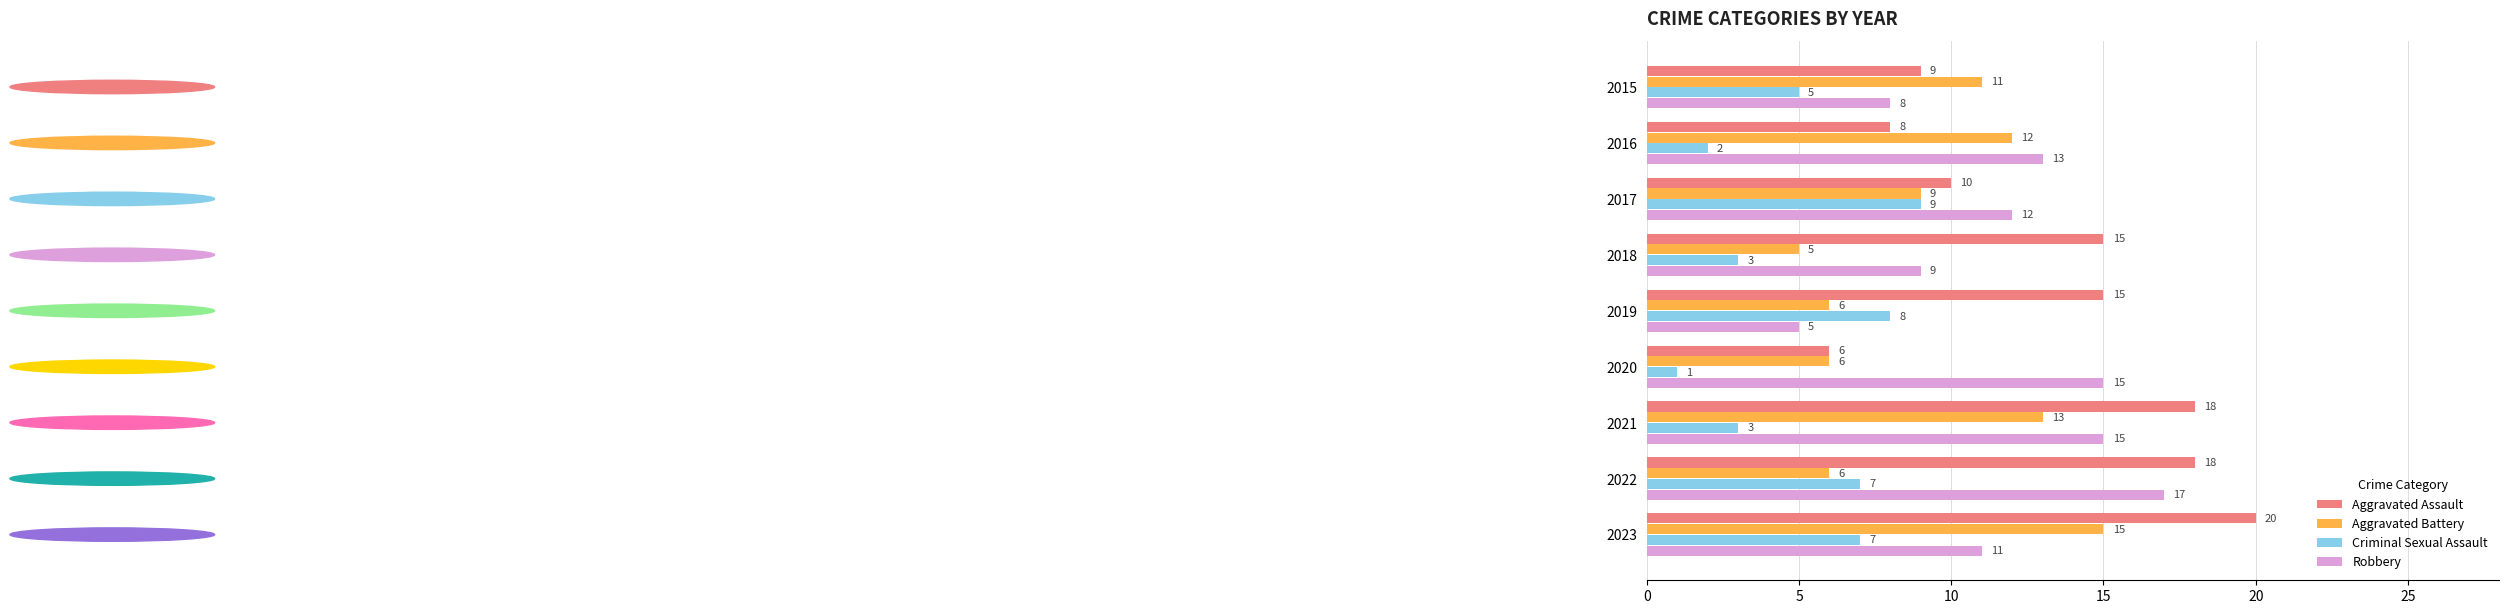

At which category is the sum across all series the highest?

2023